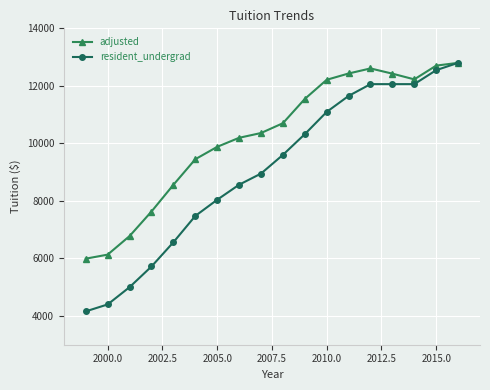

How many distinct data groups are displayed?

2